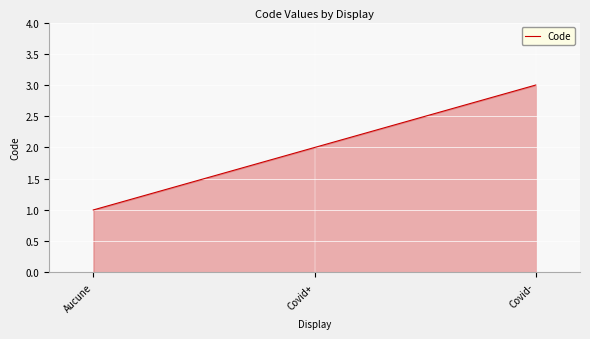

What is the change in value from Aucune to Covid-?

+2